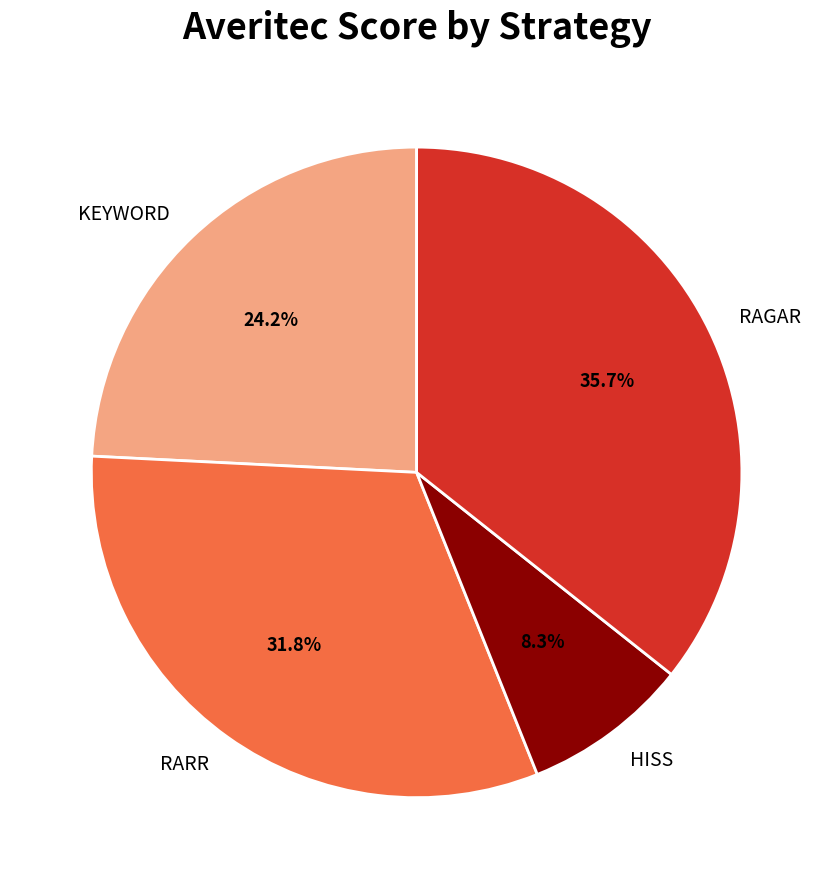

How many segments does this pie chart have?

4